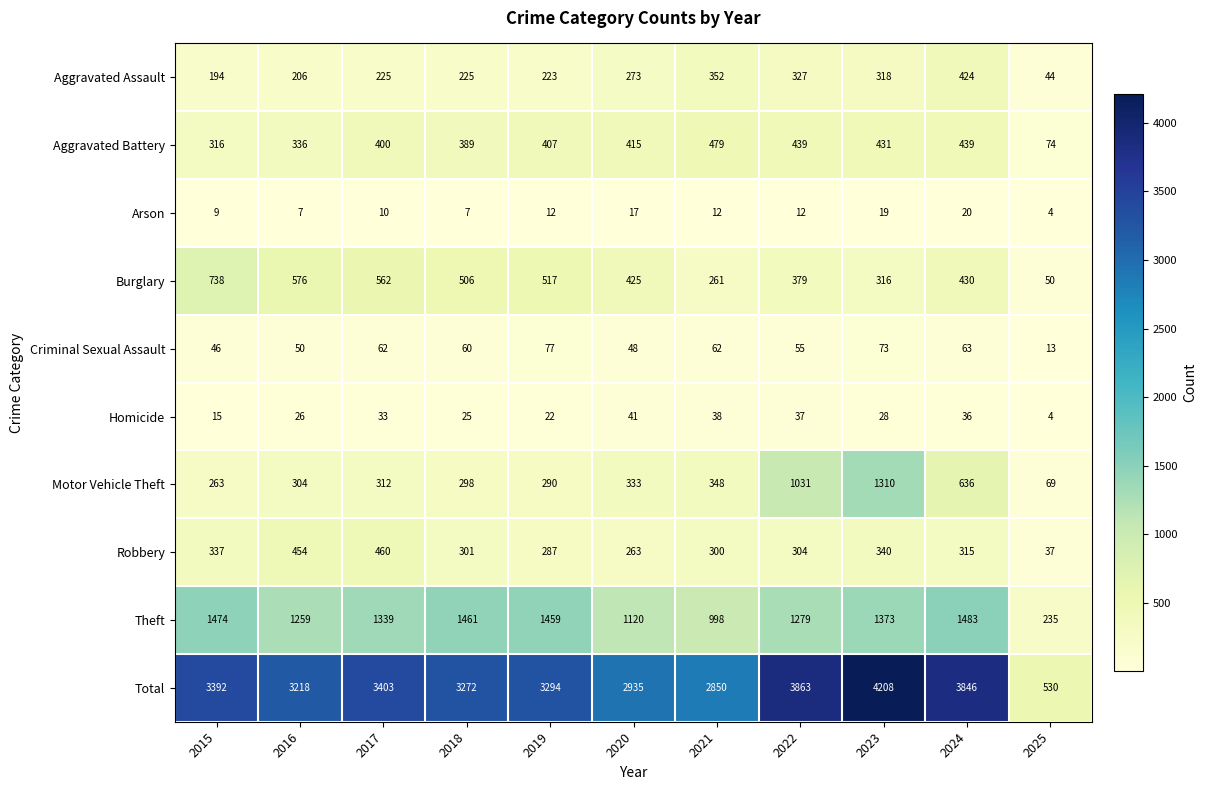

Which series changed the most between 2018 and 2025?

Total